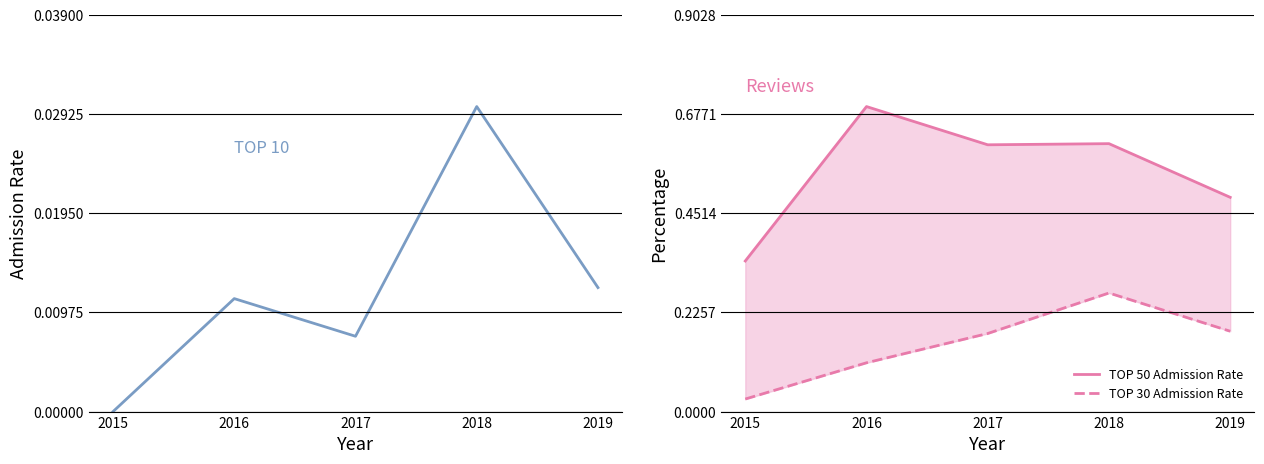

At which label does TOP 10 Admission Rate reach its minimum?

2015